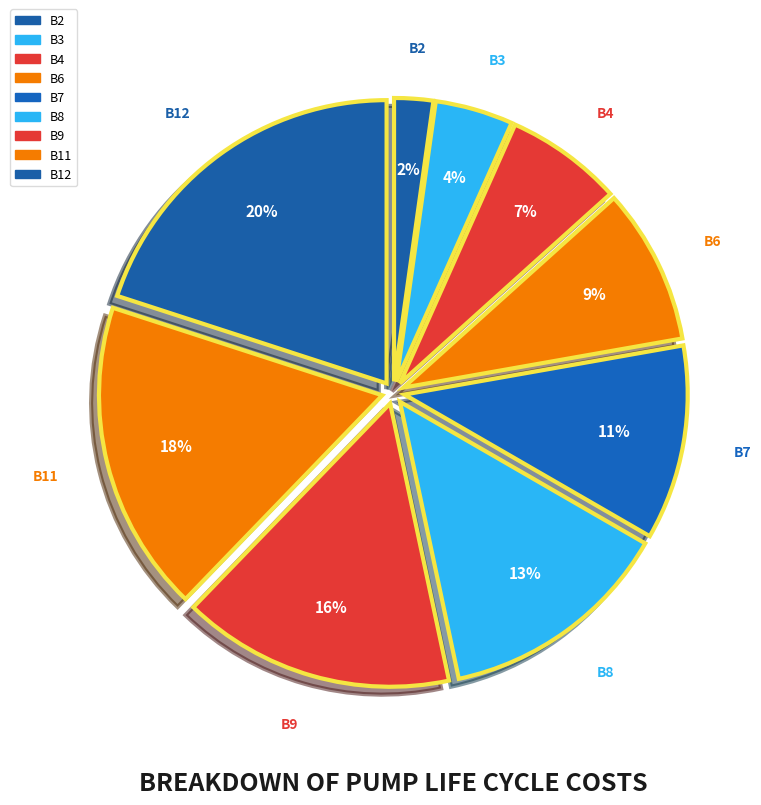

How many segments does this pie chart have?

9